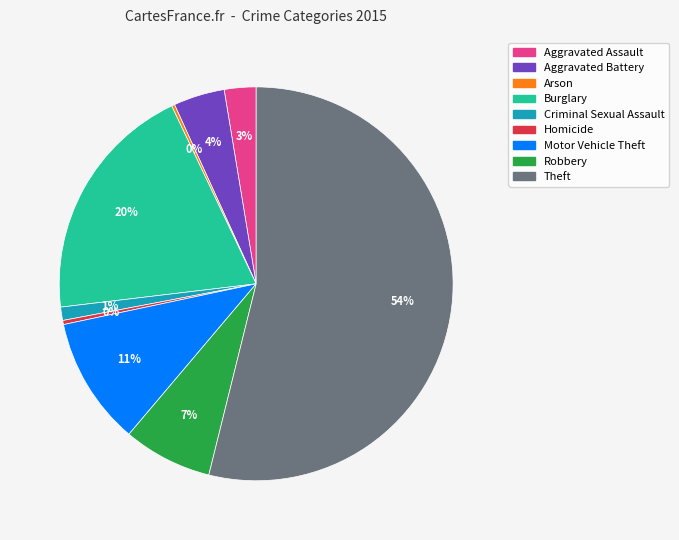

Which category has the biggest portion of the pie?

Theft